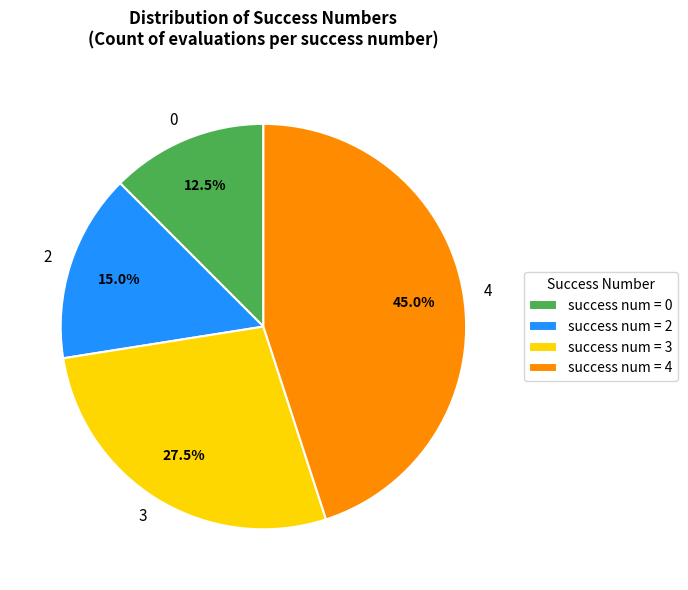

Does 0 account for over 50% of the chart?

No